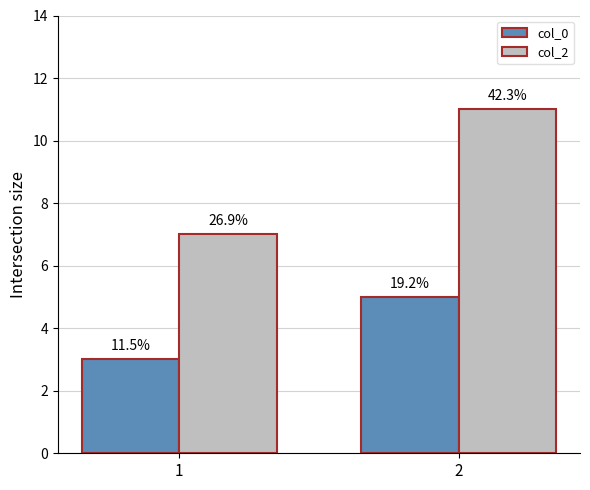

At which category is the sum across all series the highest?

2